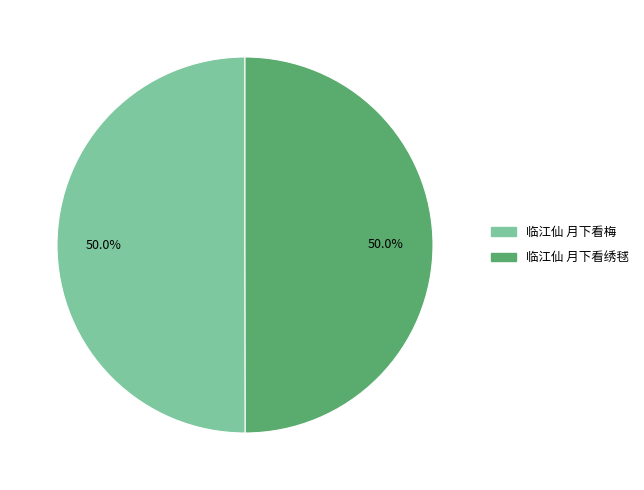

To the nearest percent, what is the combined percentage of 临江仙 月下看梅 and 临江仙 月下看绣毬?

100%